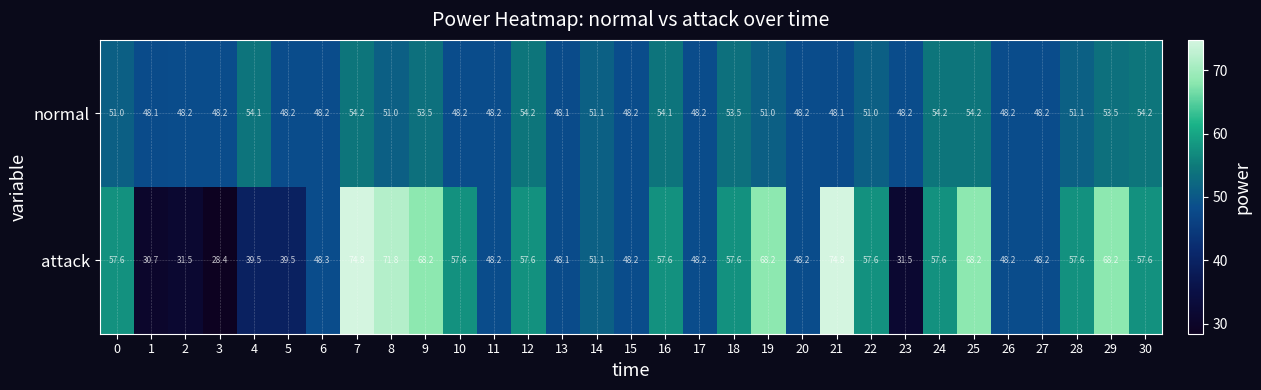

Is it true that normal equals 19.2 at 24?

False